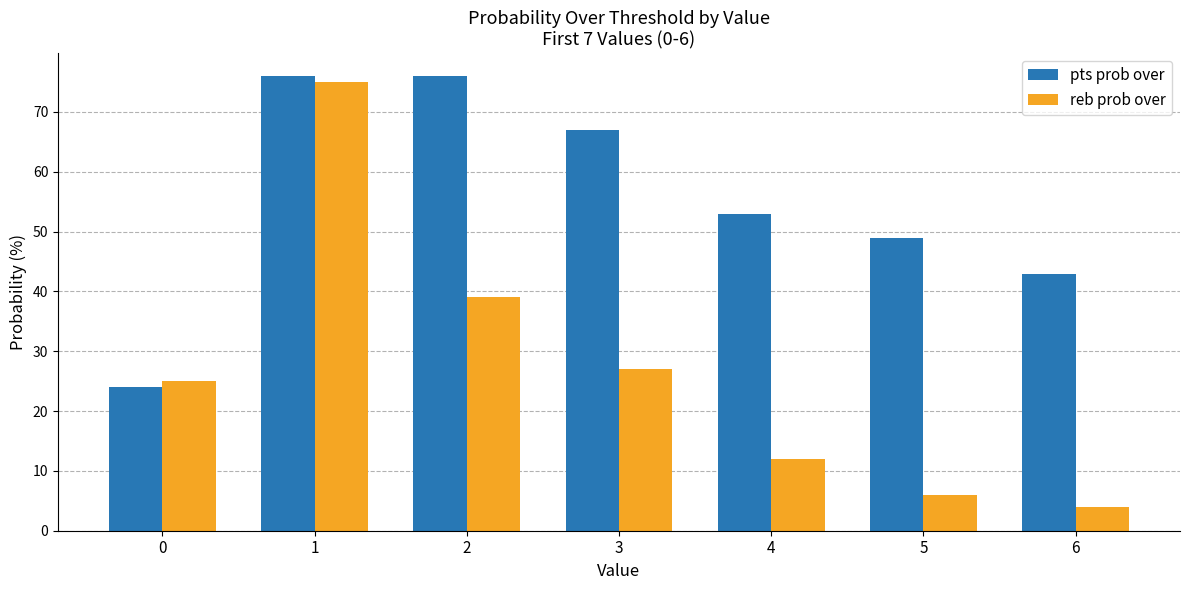

What is the maximum value for reb prob over?

75